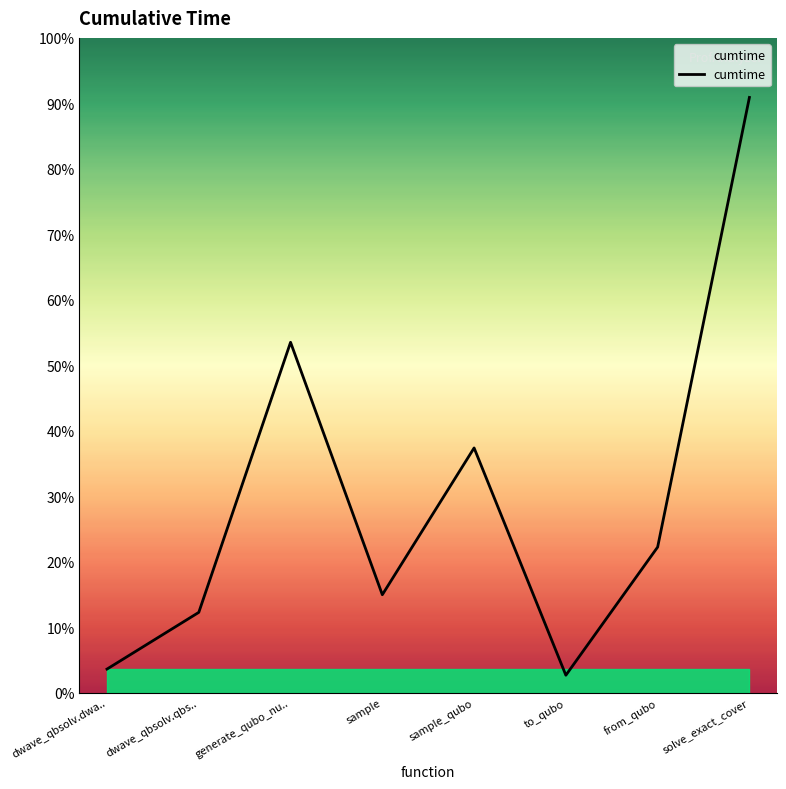

Where does the data first go above 53?

generate_qubo_nu..